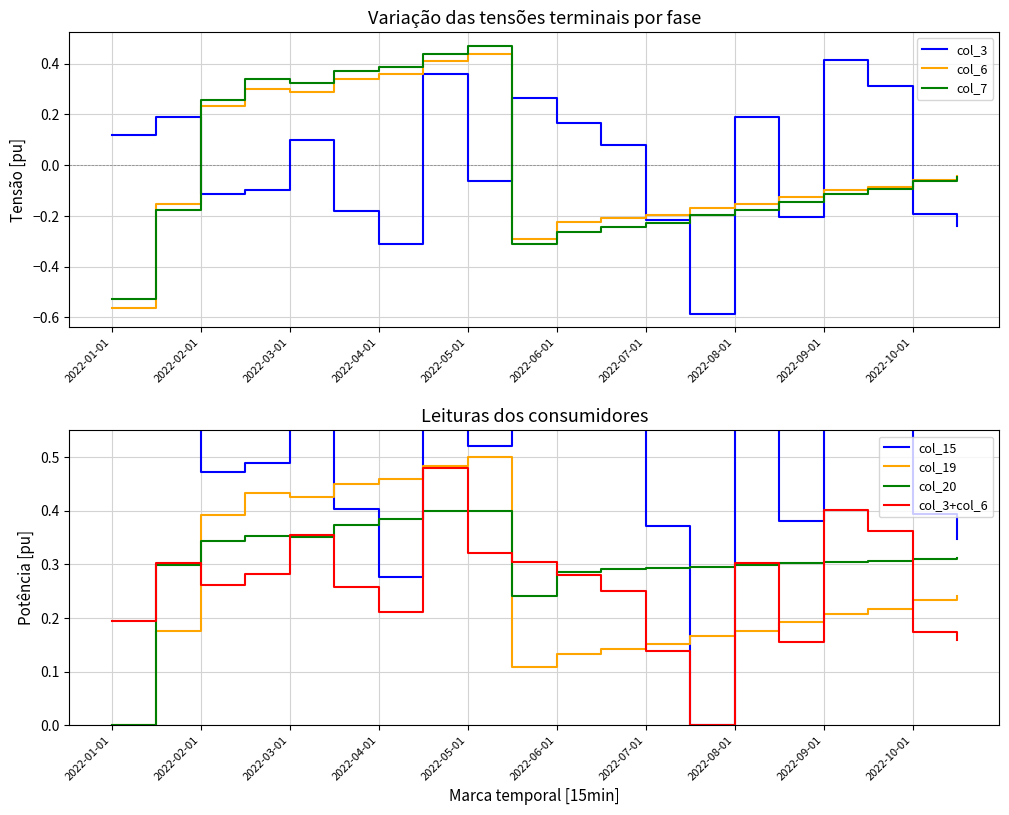

How many intersections are there between col_15 and col_6?

2